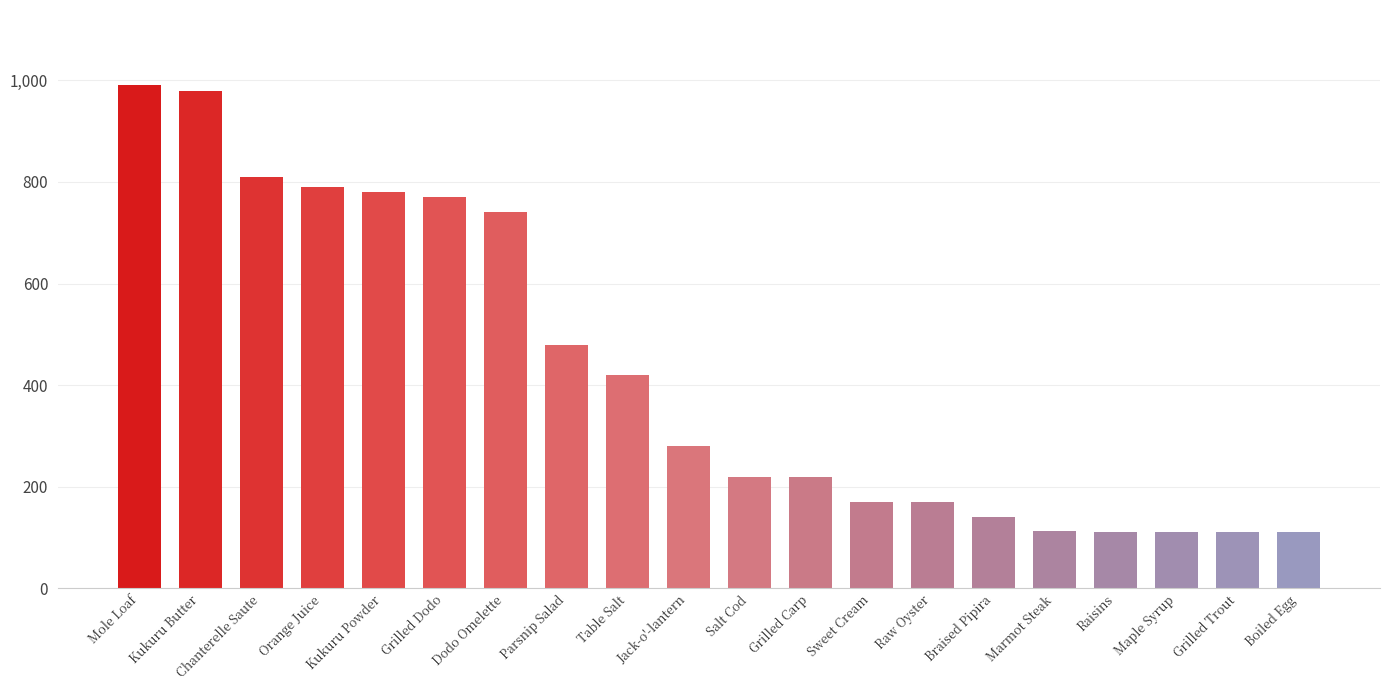

What is the value of the 7th bar from the left?

740